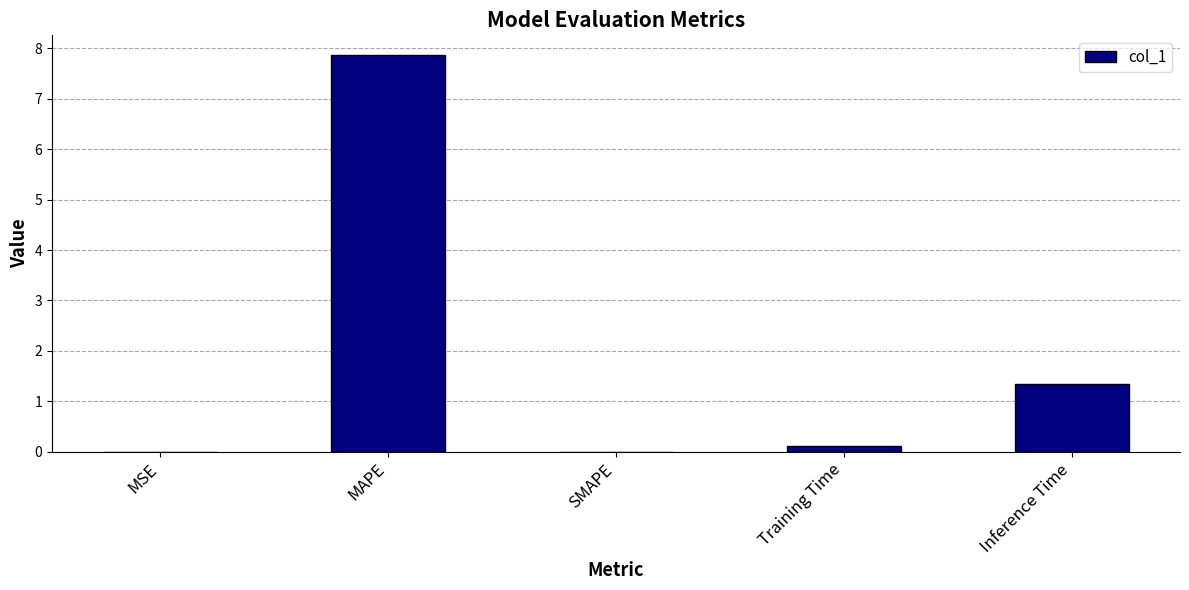

What is the greatest value displayed?

7.9